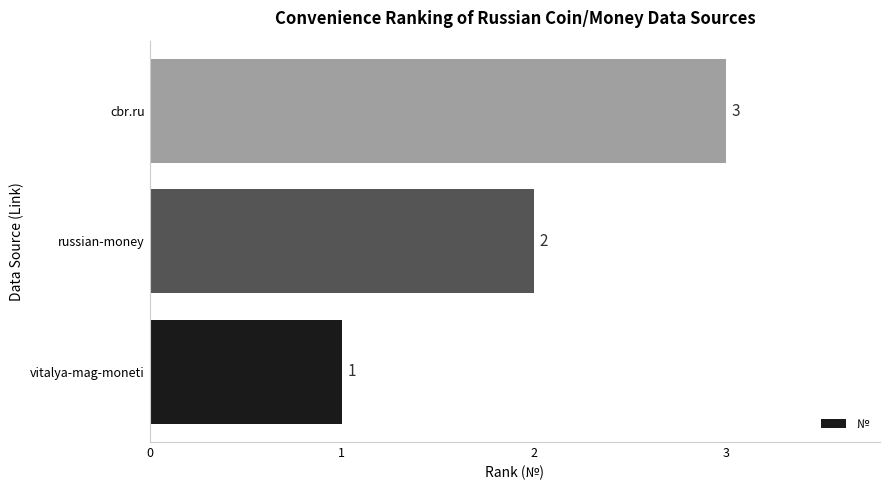

What is the sum of the values at russian-money and vitalya-mag-moneti?

3